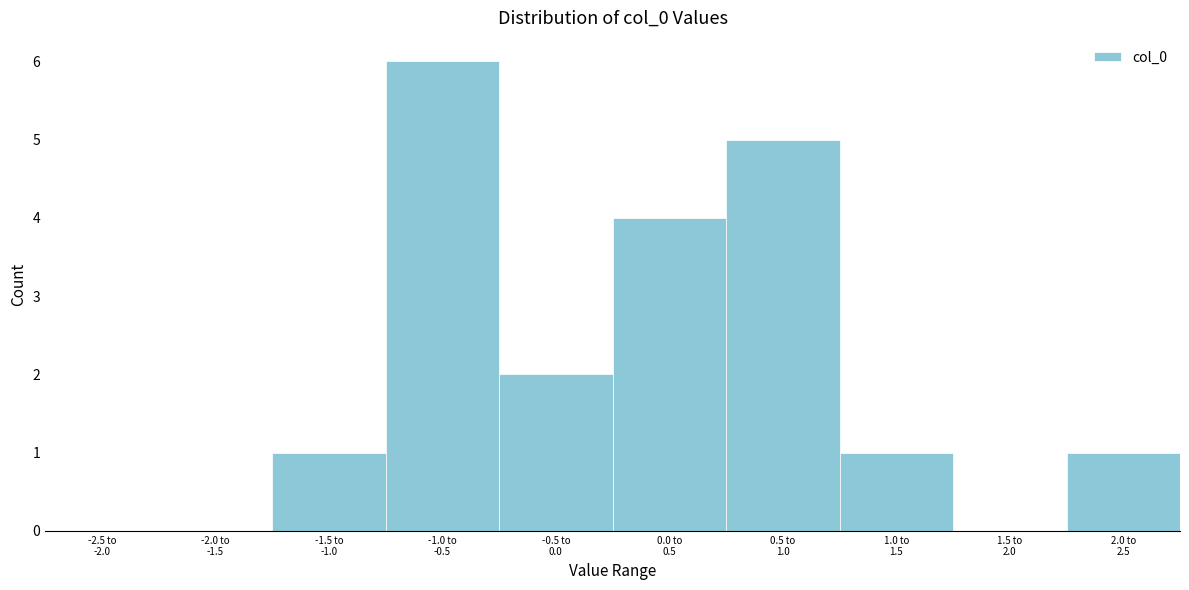

What is the sum of all values?

20